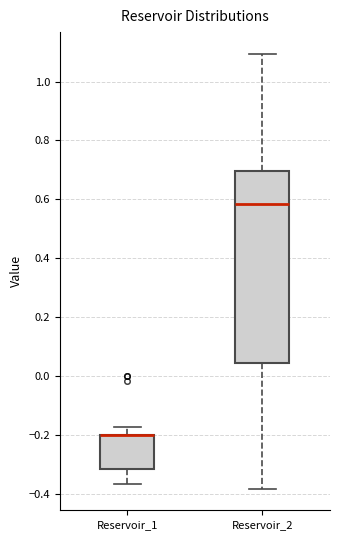

Where is the lower edge of the box for Reservoir_1 on the y-axis? The values are not printed on the chart, so give them approximately, as read against the axis.

-0.32